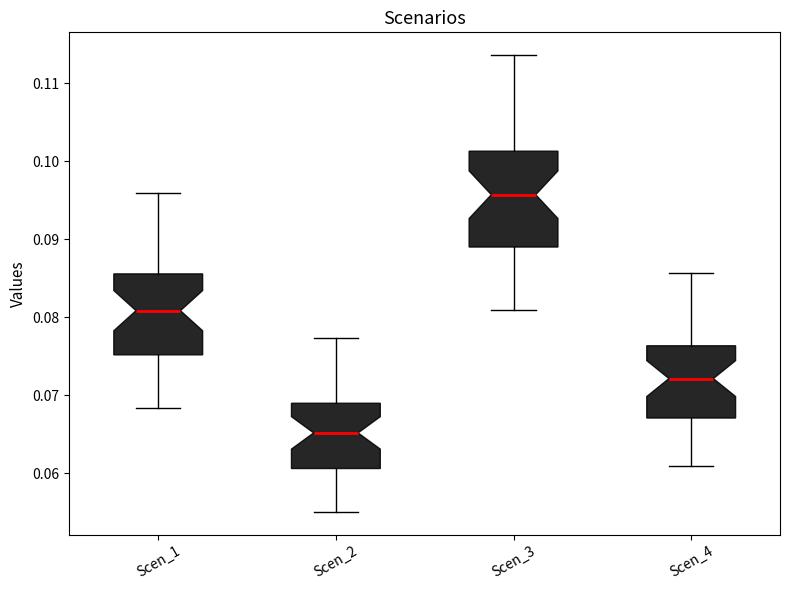

Where is the lower edge of the box for Scen_4 on the y-axis? The values are not printed on the chart, so give them approximately, as read against the axis.

0.067